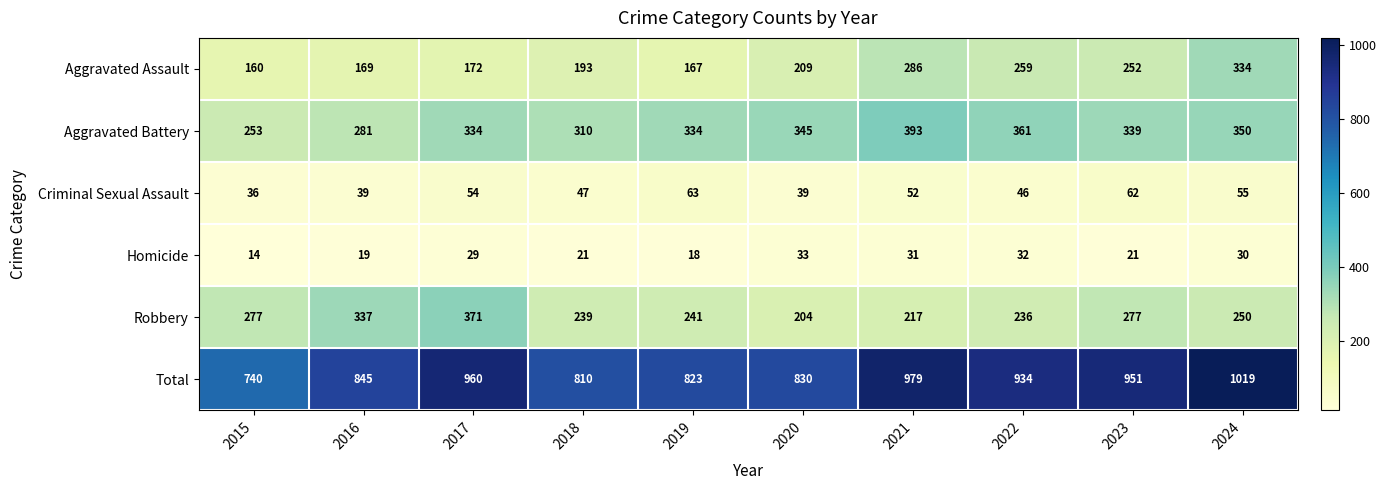

At how many categories does at least one series exceed 443?

10